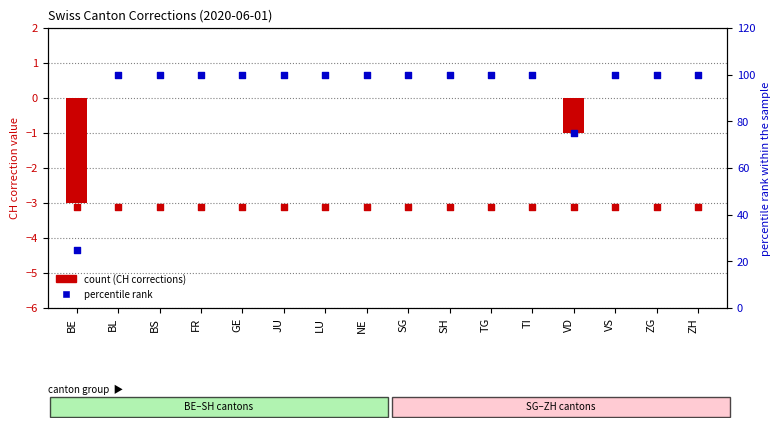

Is the value of percentile rank at GE greater than the value of CH (count) at SH?

Yes